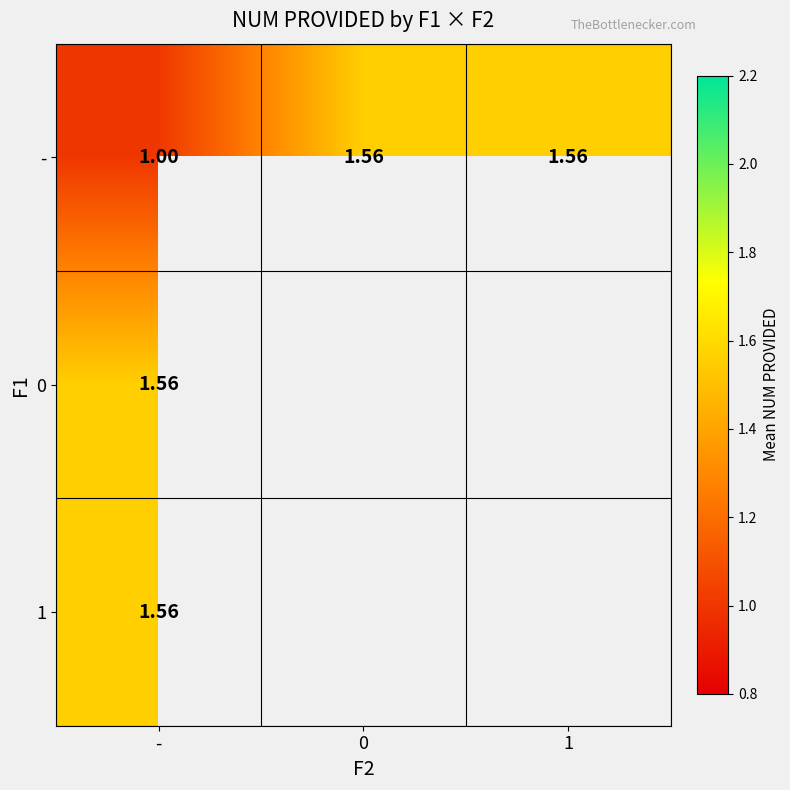

At which label is - closest to 1?

-